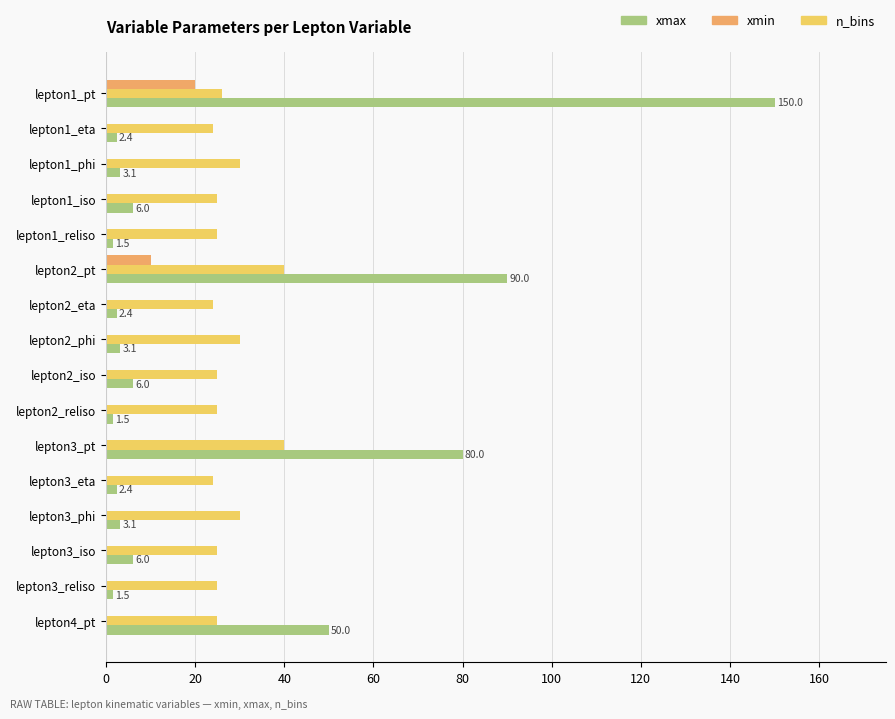

Is it true that xmin equals 0.0 at lepton2_iso?

True